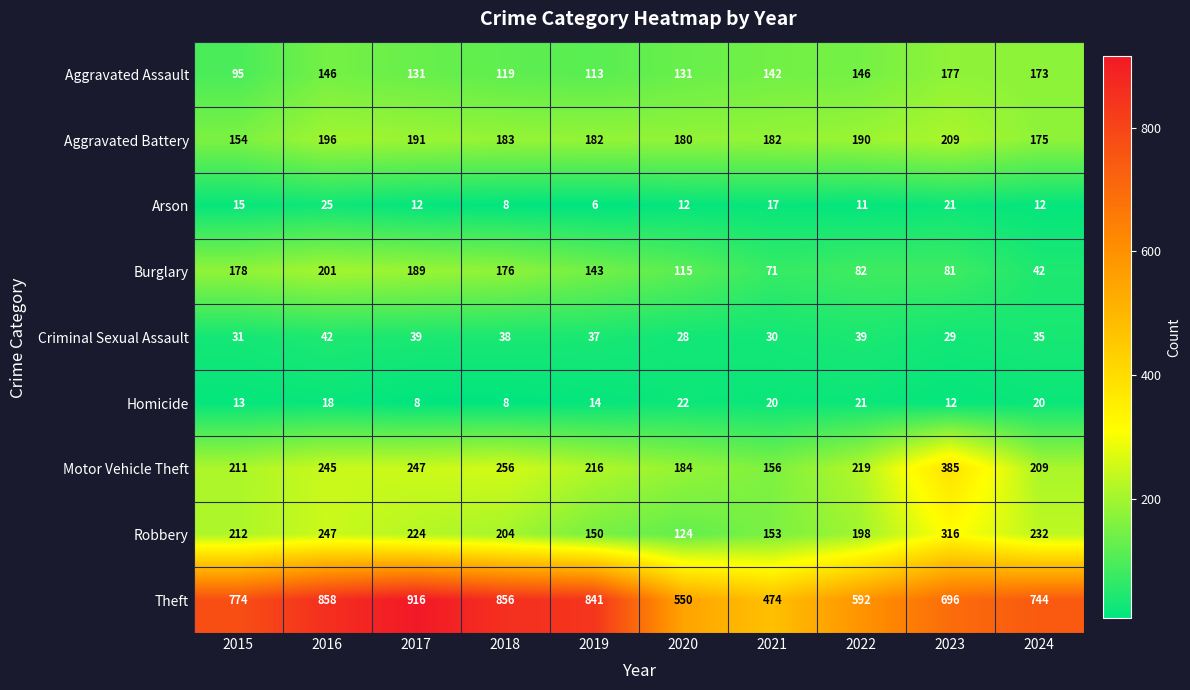

What is the difference between the maximum and minimum values in the Homicide series?

14